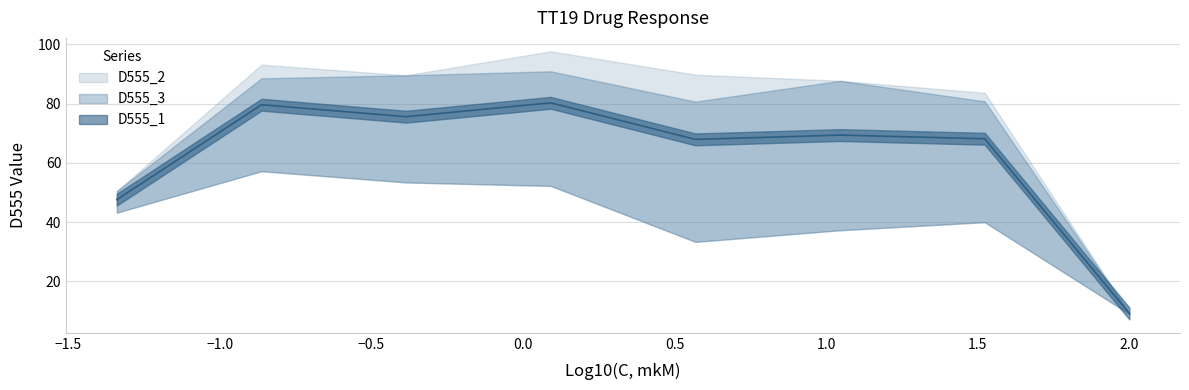

Is it true that D555_1 equals 65.3 at 0?

False